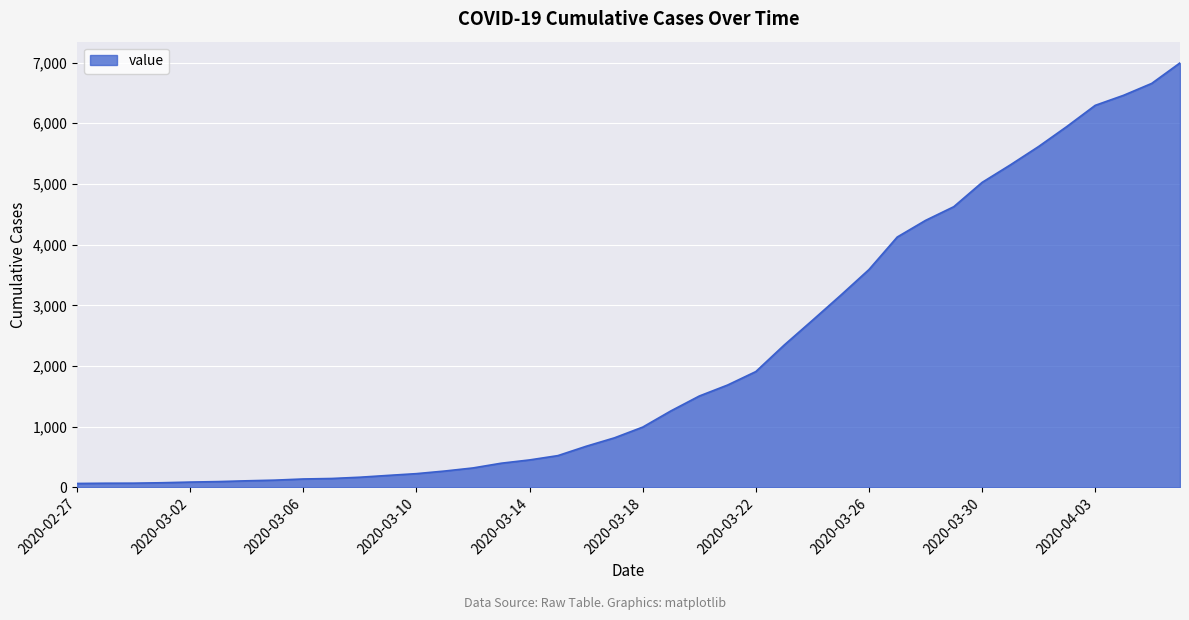

Does the chart have visible grid lines?

Yes